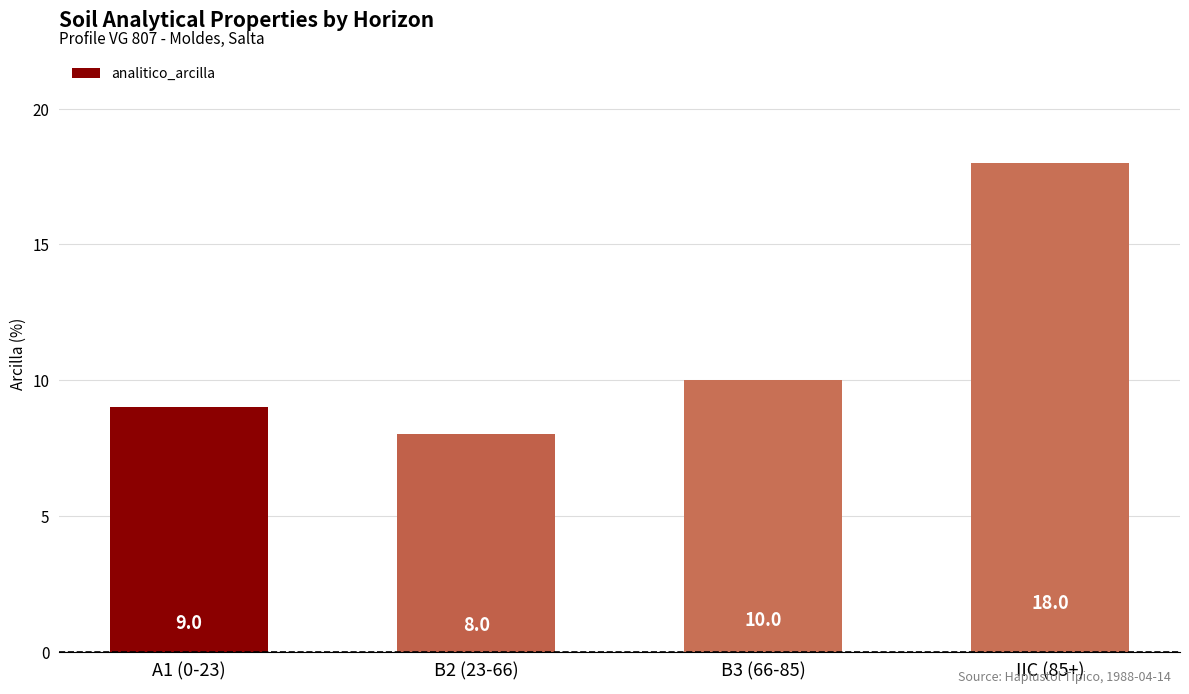

Read the value at B2 (23-66).

8